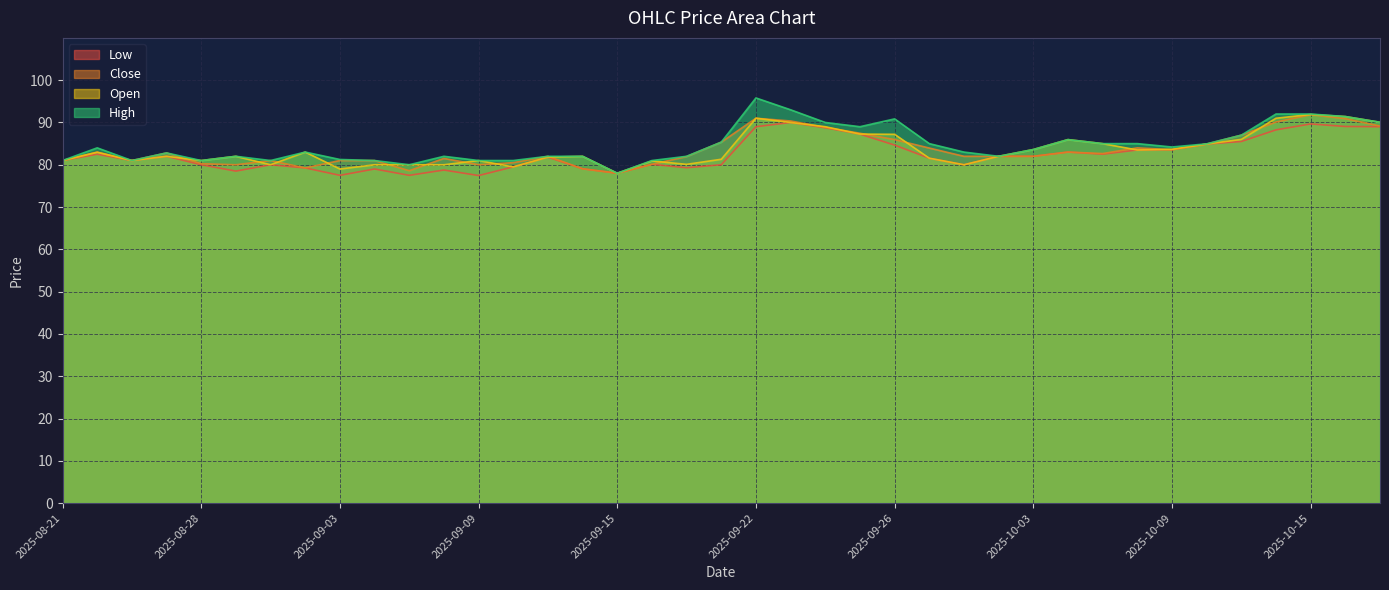

Is it true that Low equals 125.4 at 2025-09-16?

False